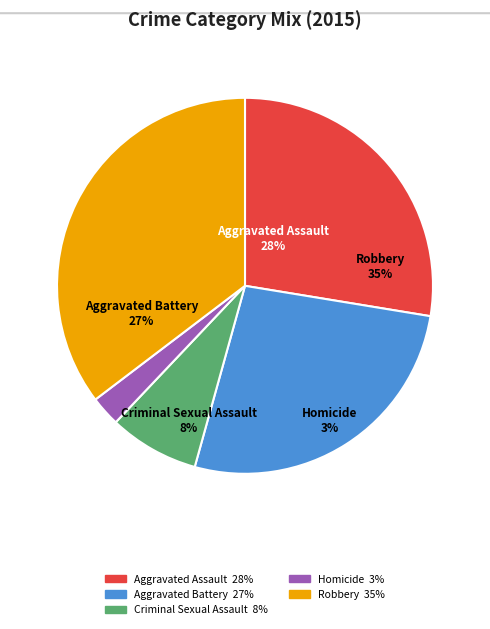

What portion of the pie excludes Robbery?

64.7%